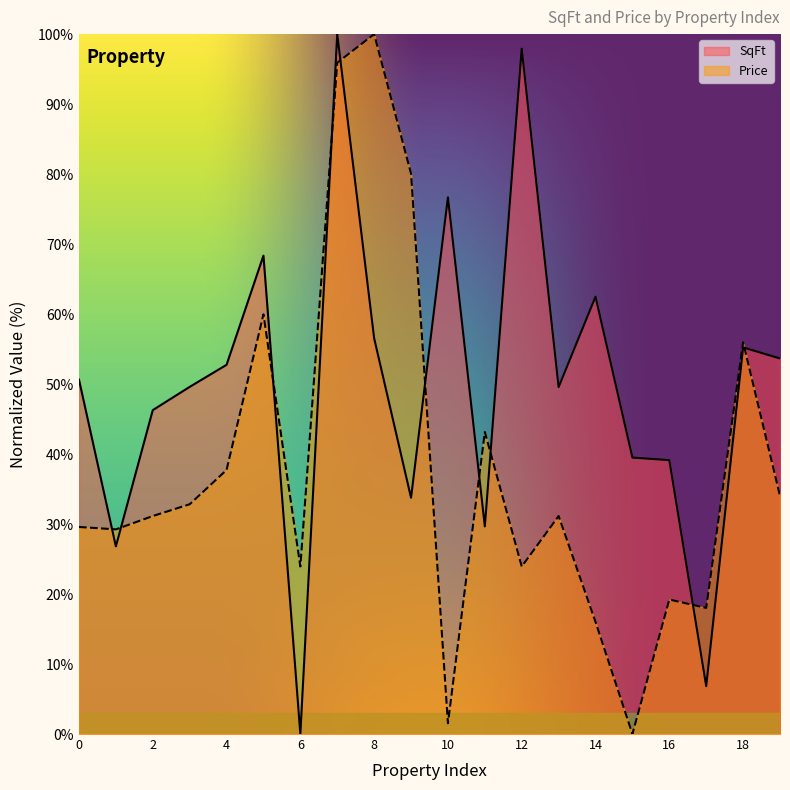

How many values in SqFt are above zero?

19